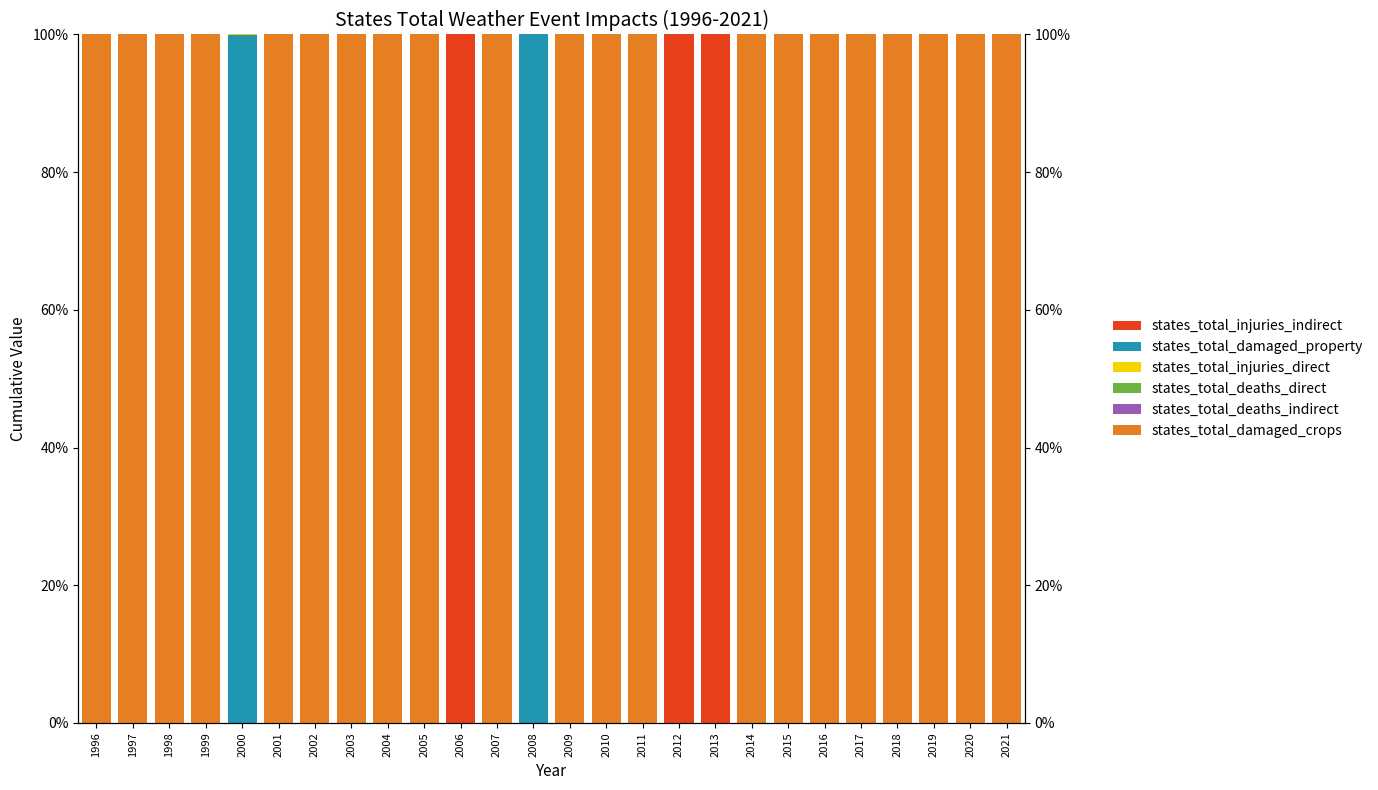

The value of states_total_injuries_indirect at 1999 is 60.3. True or false?

False